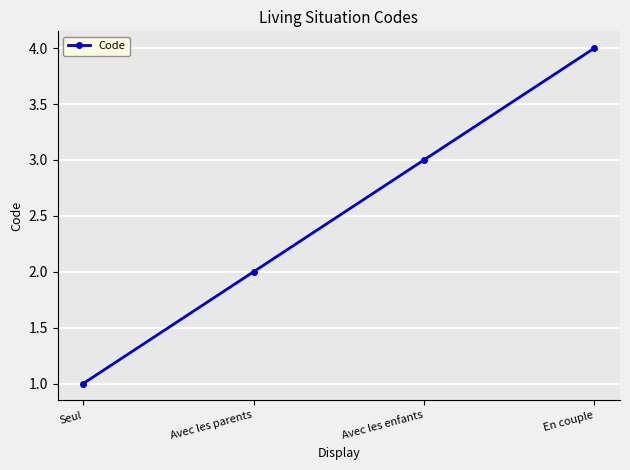

List the labels in order of value, largest first.

En couple, Avec les enfants, Avec les parents, Seul